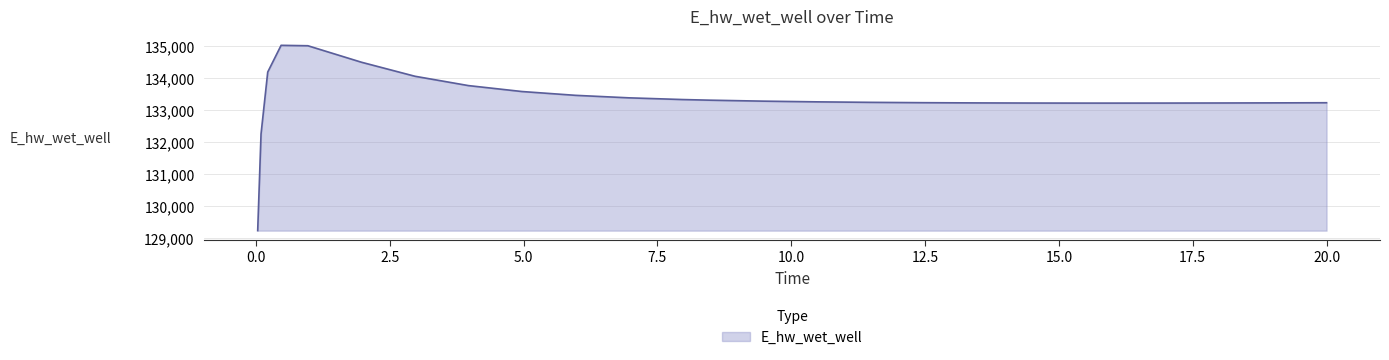

What is the difference between the second highest and second lowest values?

2765.4